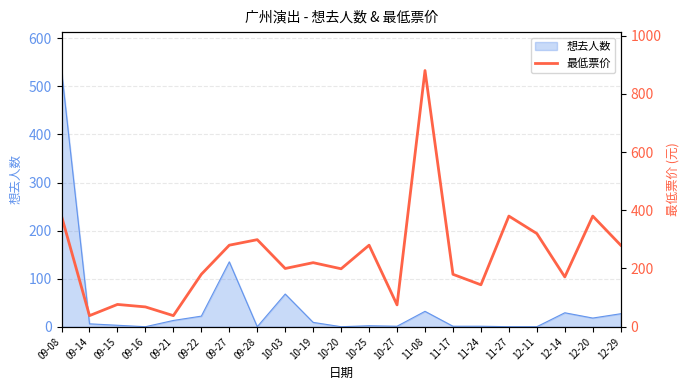

Where is 想去人数 nearest to the value 266?

09-27